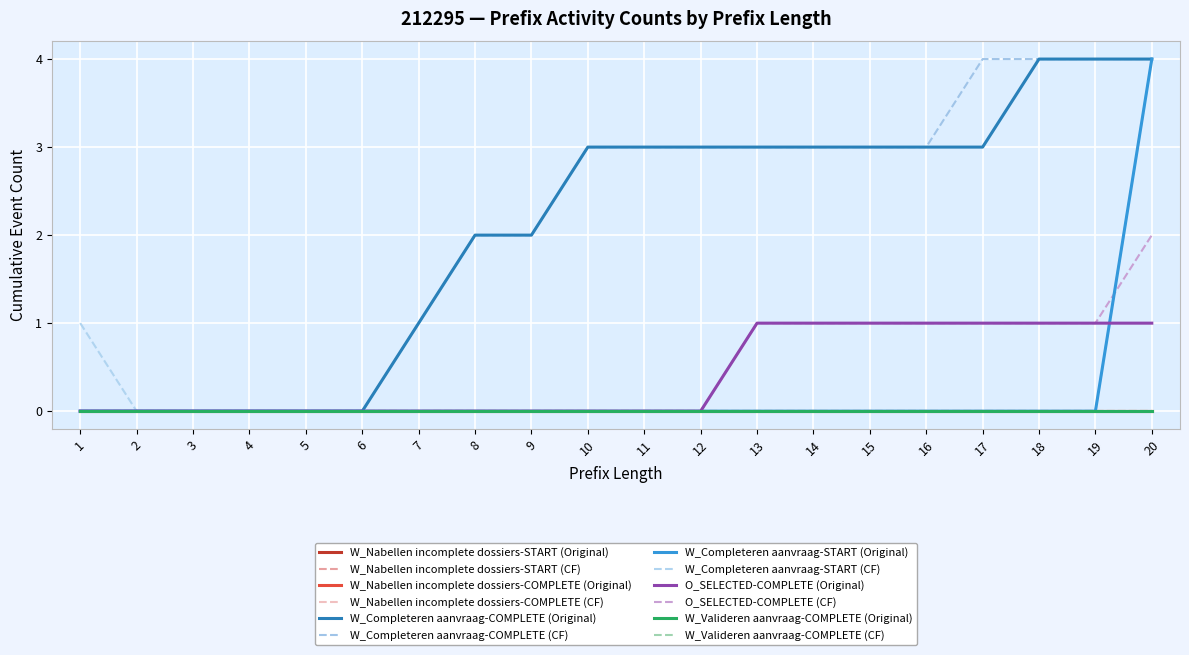

Rank the categories by O_SELECTED-COMPLETE (Original) value from highest to lowest.

13, 14, 15, 16, 17, 18, 19, 20, 1, 2, 3, 4, 5, 6, 7, 8, 9, 10, 11, 12